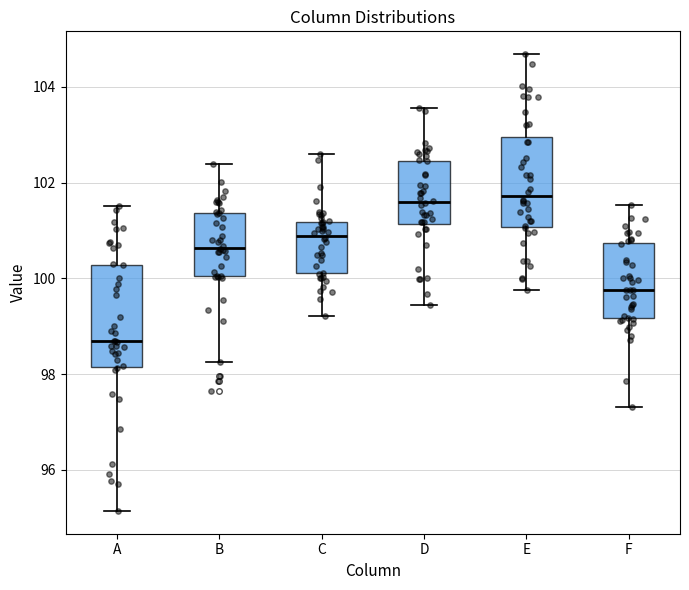

Reading left to right, transcribe this box plot: for each box, give where its median line is, the range the box spans, and where its two whiskers end, as read against the y-axis. The values are not printed on the chart, so give them approximately, as read against the axis.

A: median 98.6, box 98.2 to 100.2, whiskers 95.2 to 101.6
B: median 100.6, box 100.0 to 101.4, whiskers 98.2 to 102.4
C: median 100.8, box 100.2 to 101.2, whiskers 99.2 to 102.6
D: median 101.6, box 101.2 to 102.4, whiskers 99.4 to 103.6
E: median 101.8, box 101.0 to 103.0, whiskers 99.8 to 104.6
F: median 99.8, box 99.2 to 100.8, whiskers 97.4 to 101.6